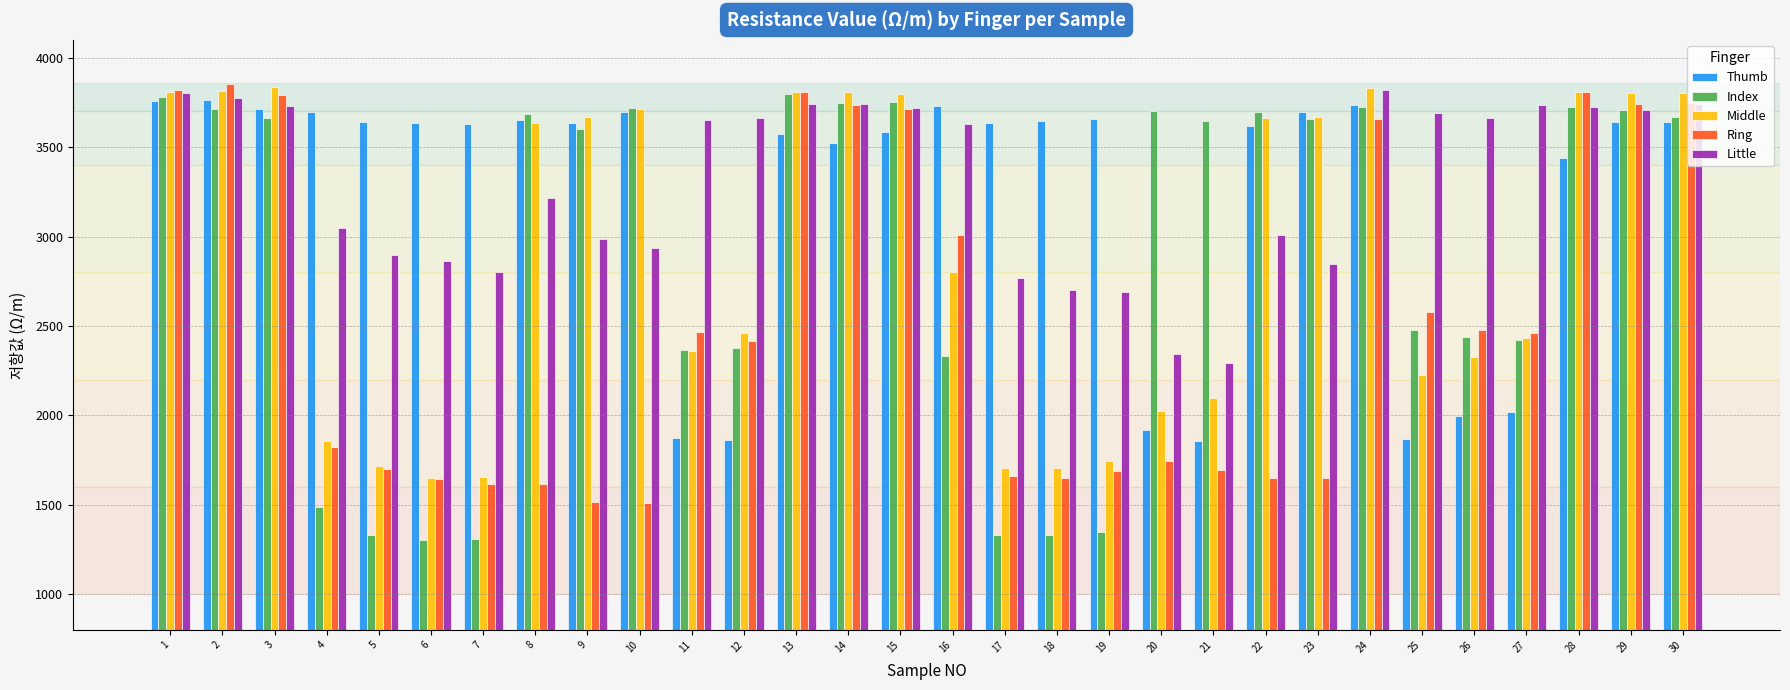

Which series has the widest spread of values?

Index